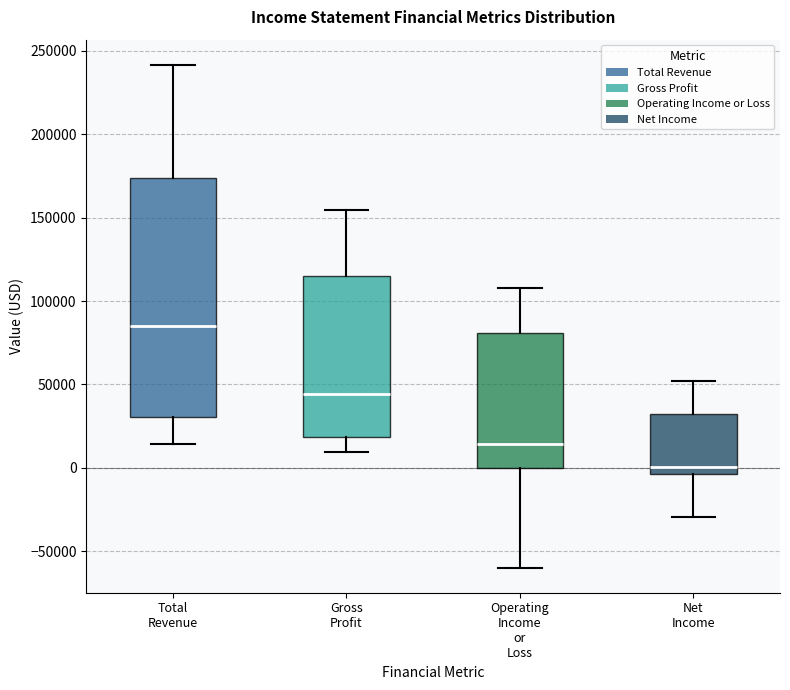

Which box has the highest median line?

Total Revenue